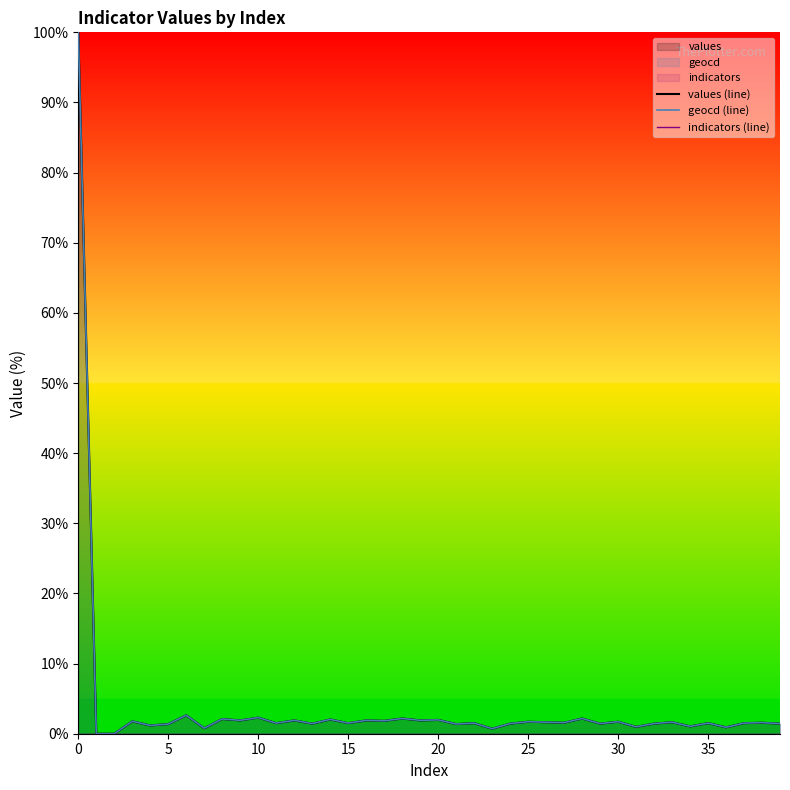

The values (line) series shows 1.8 at 17. True or false?

True